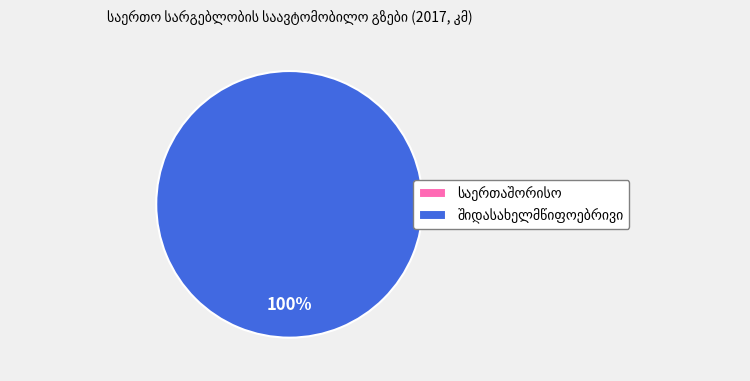

Between შიდასახელმწიფოებრივი and საერთაშორისო, which is larger?

შიდასახელმწიფოებრივი